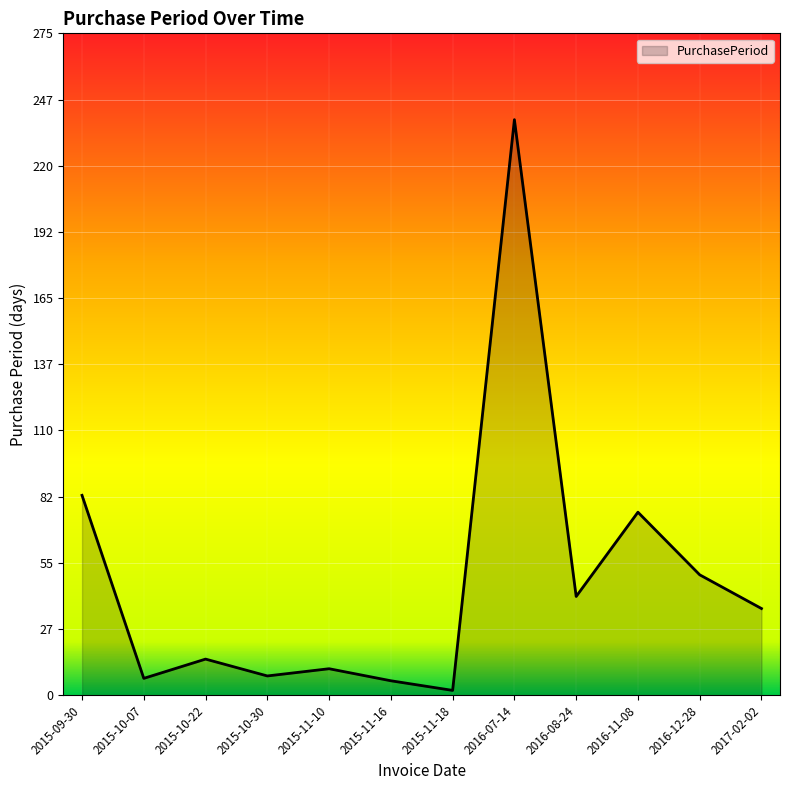

Where is the data nearest to the value 120?

2015-09-30